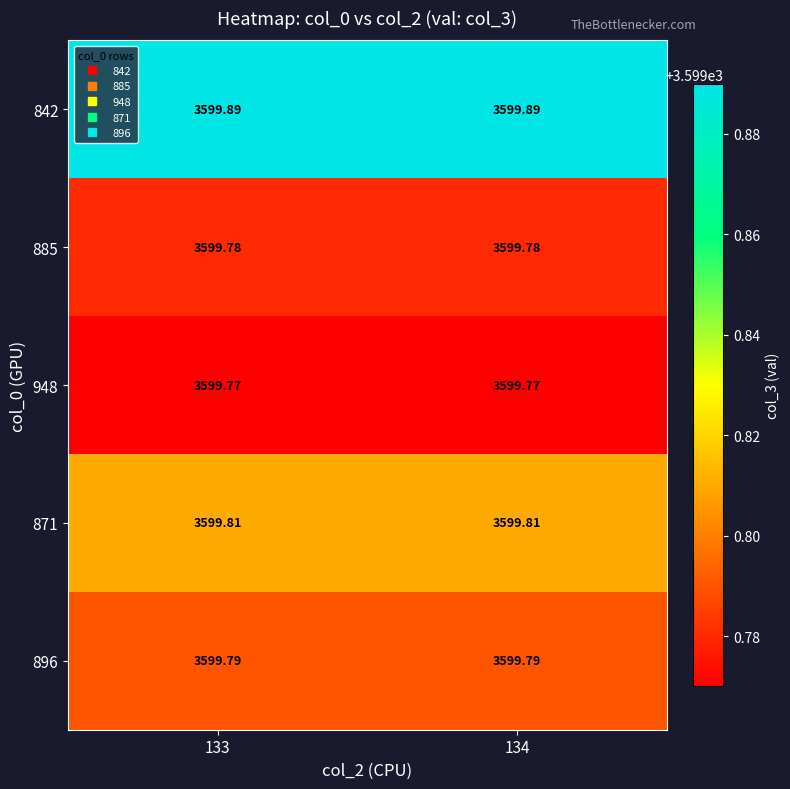

Is the value of 842 at 134 greater than the value of 948 at 133?

Yes